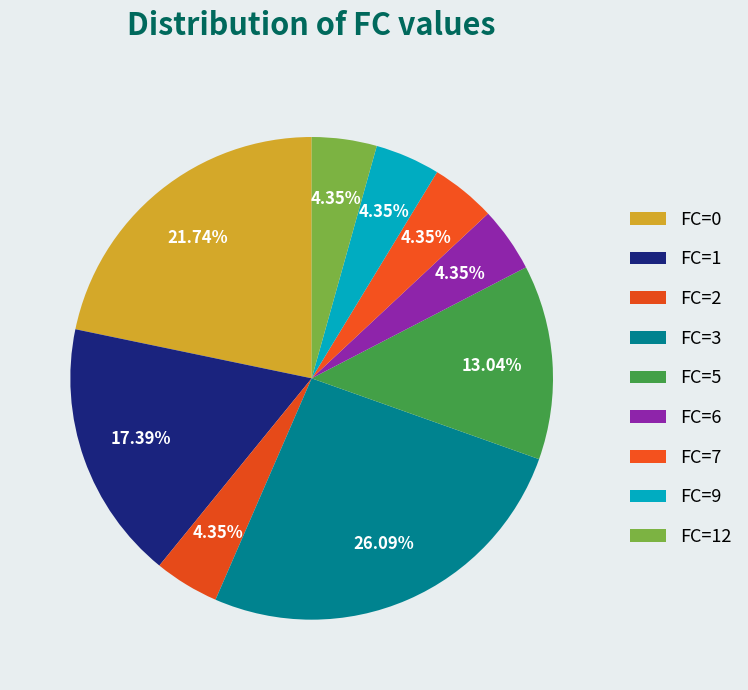

Is there any slice that represents more than half of the pie?

No